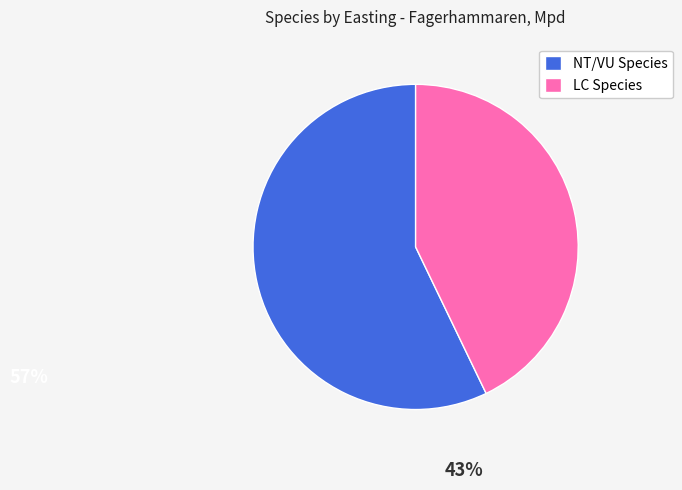

Is the sum of NT/VU Species and LC Species greater than half?

Yes